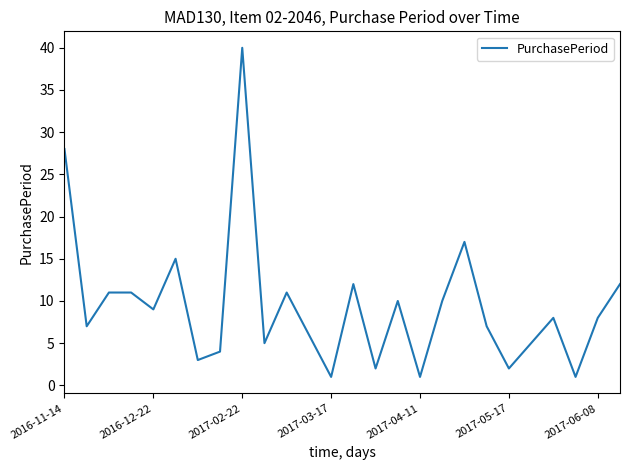

Reading left to right, extract all data points from this chart.

28	7	11	11	9	15	3	4	40	5	11	6	1	12	2	10	1	10	17	7	2	5	8	1	8	12